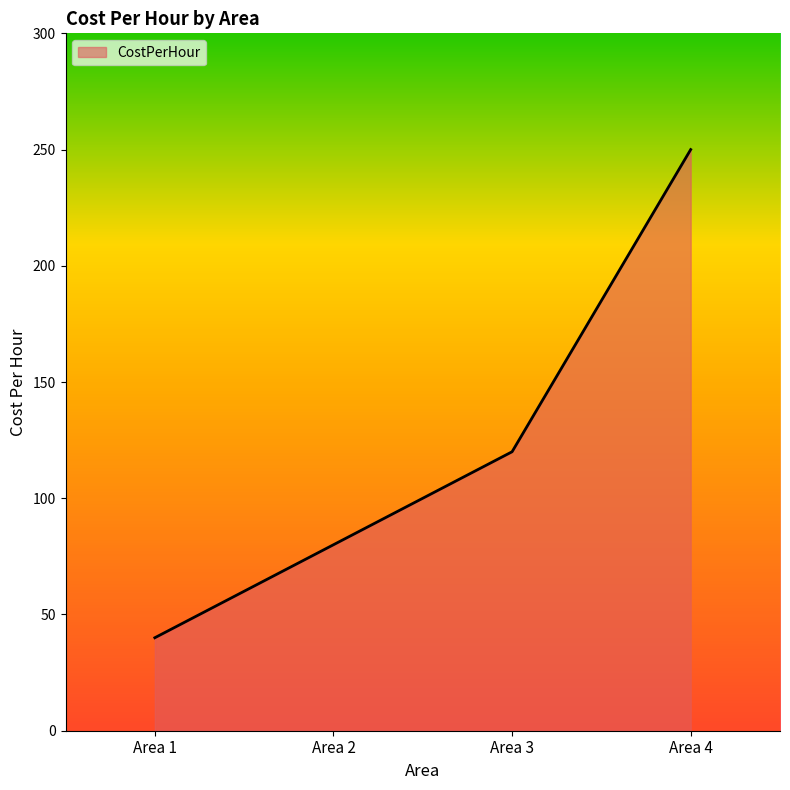

What is the smallest value displayed?

40